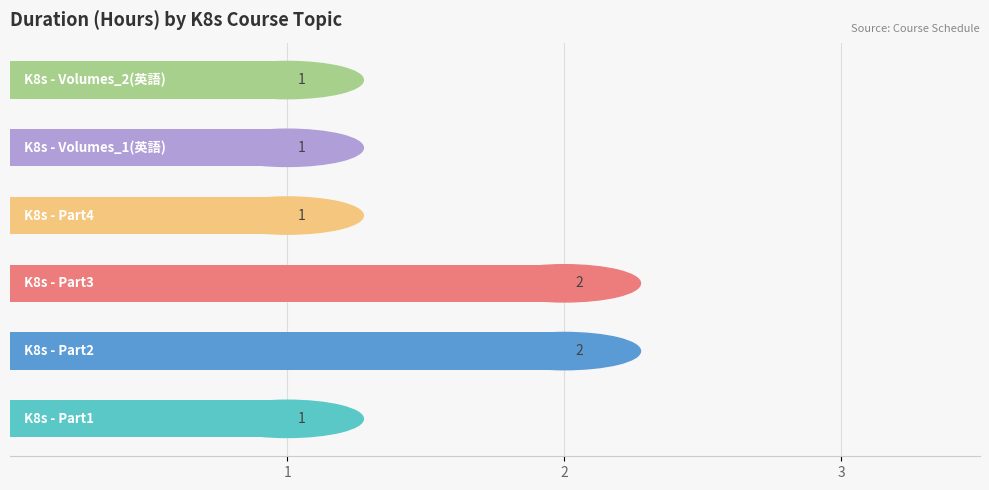

Count the values in the range 1 to 2.

6